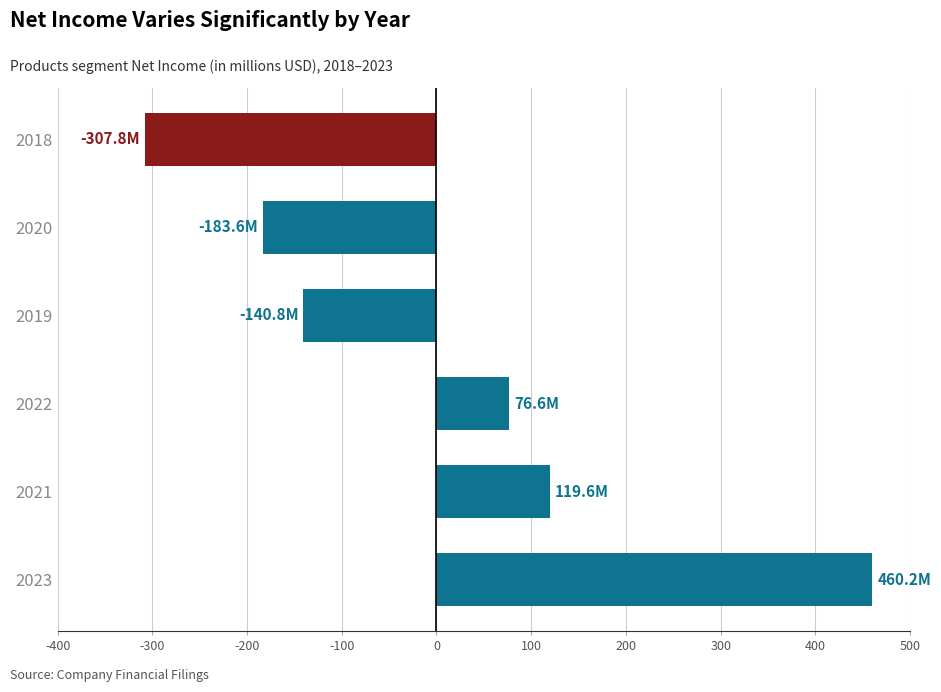

Rank the categories by value from lowest to highest.

2018, 2020, 2019, 2022, 2021, 2023